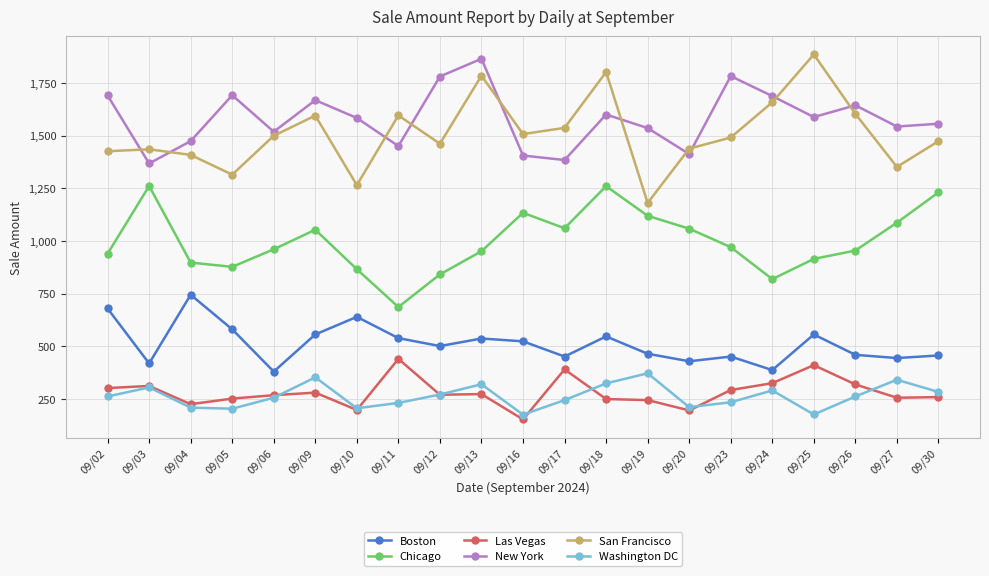

Which series has the largest total across all categories?

New York